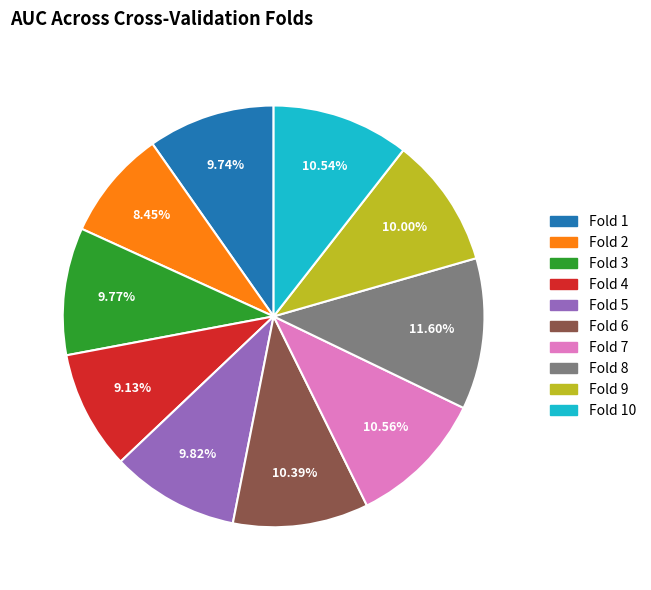

Is there a majority slice in this chart?

No